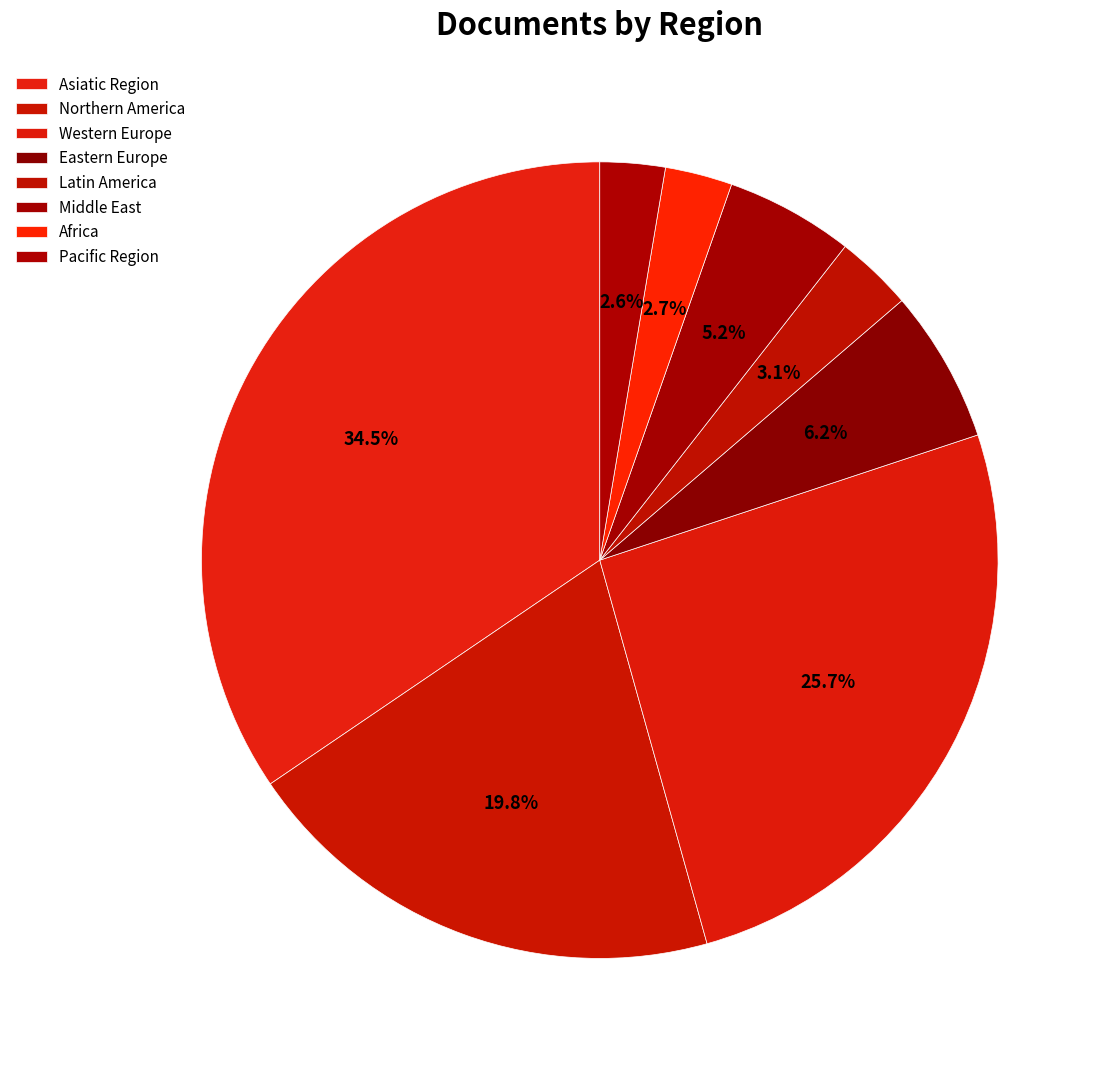

The Africa slice represents 3% of the pie. True or false?

True